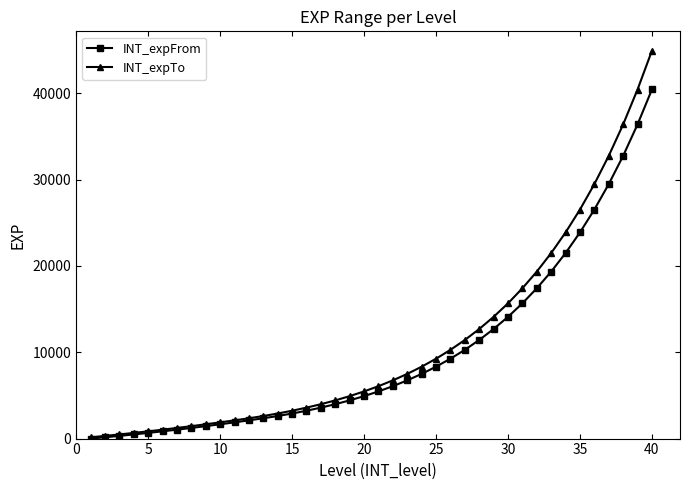

What is the greatest value displayed?

44925